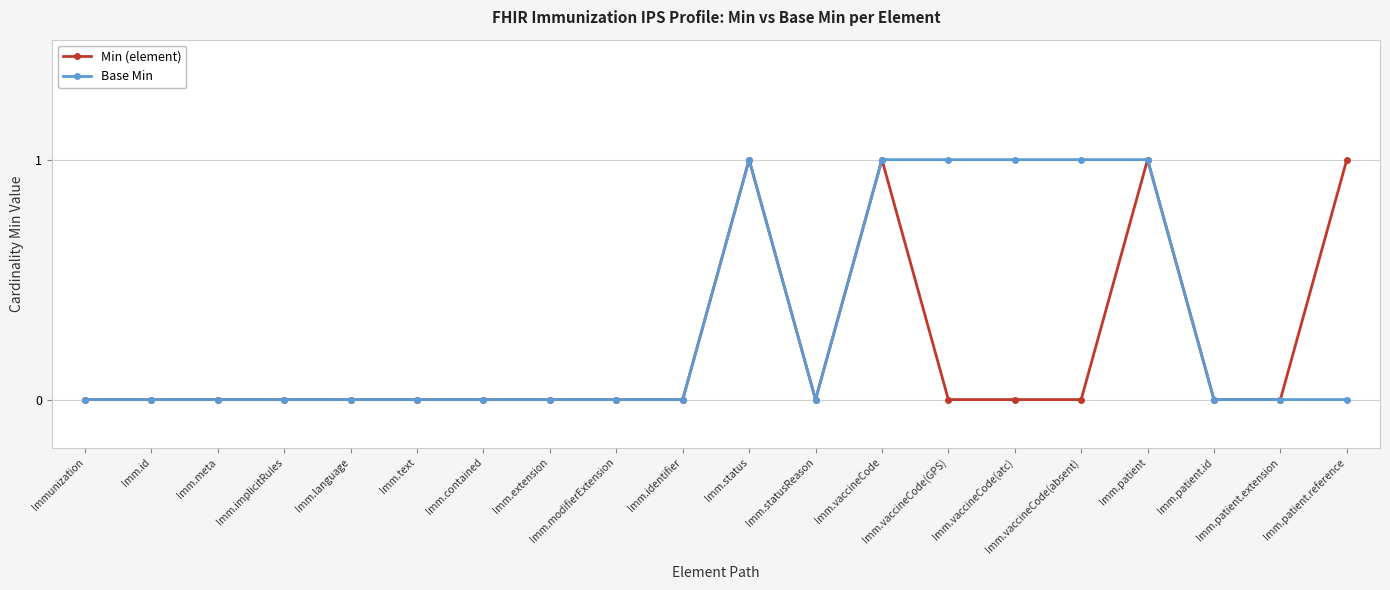

True or false: Min (element) has more than 2 interior local peaks.

True